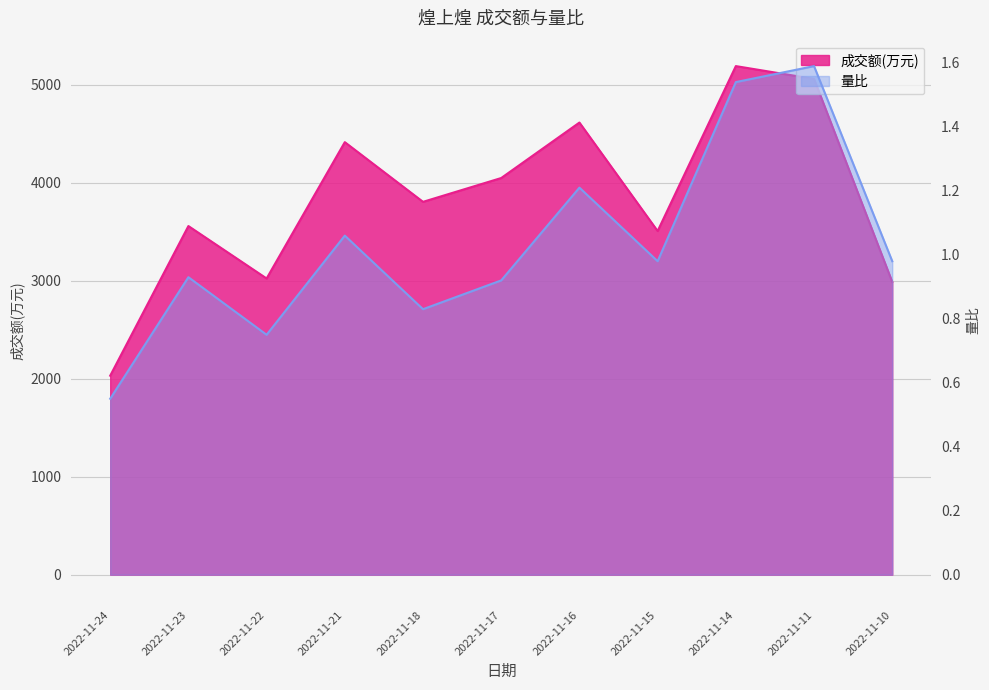

Which label corresponds to the smallest value in the chart?

2022-11-24